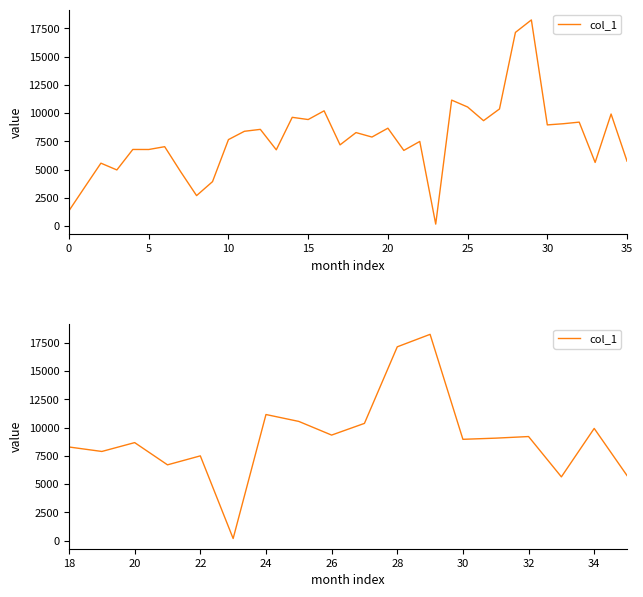

The chart shows a value of 3420 at 5. True or false?

False